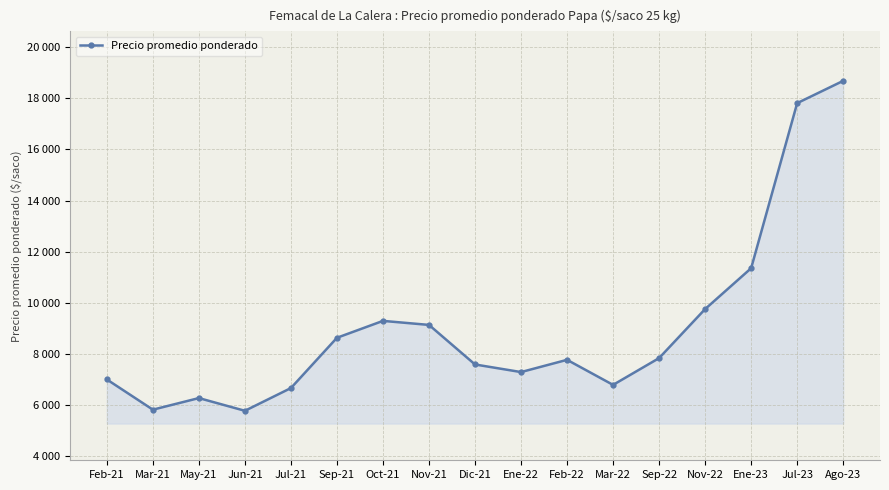

At which label is the value closest to 12224?

Ene-23